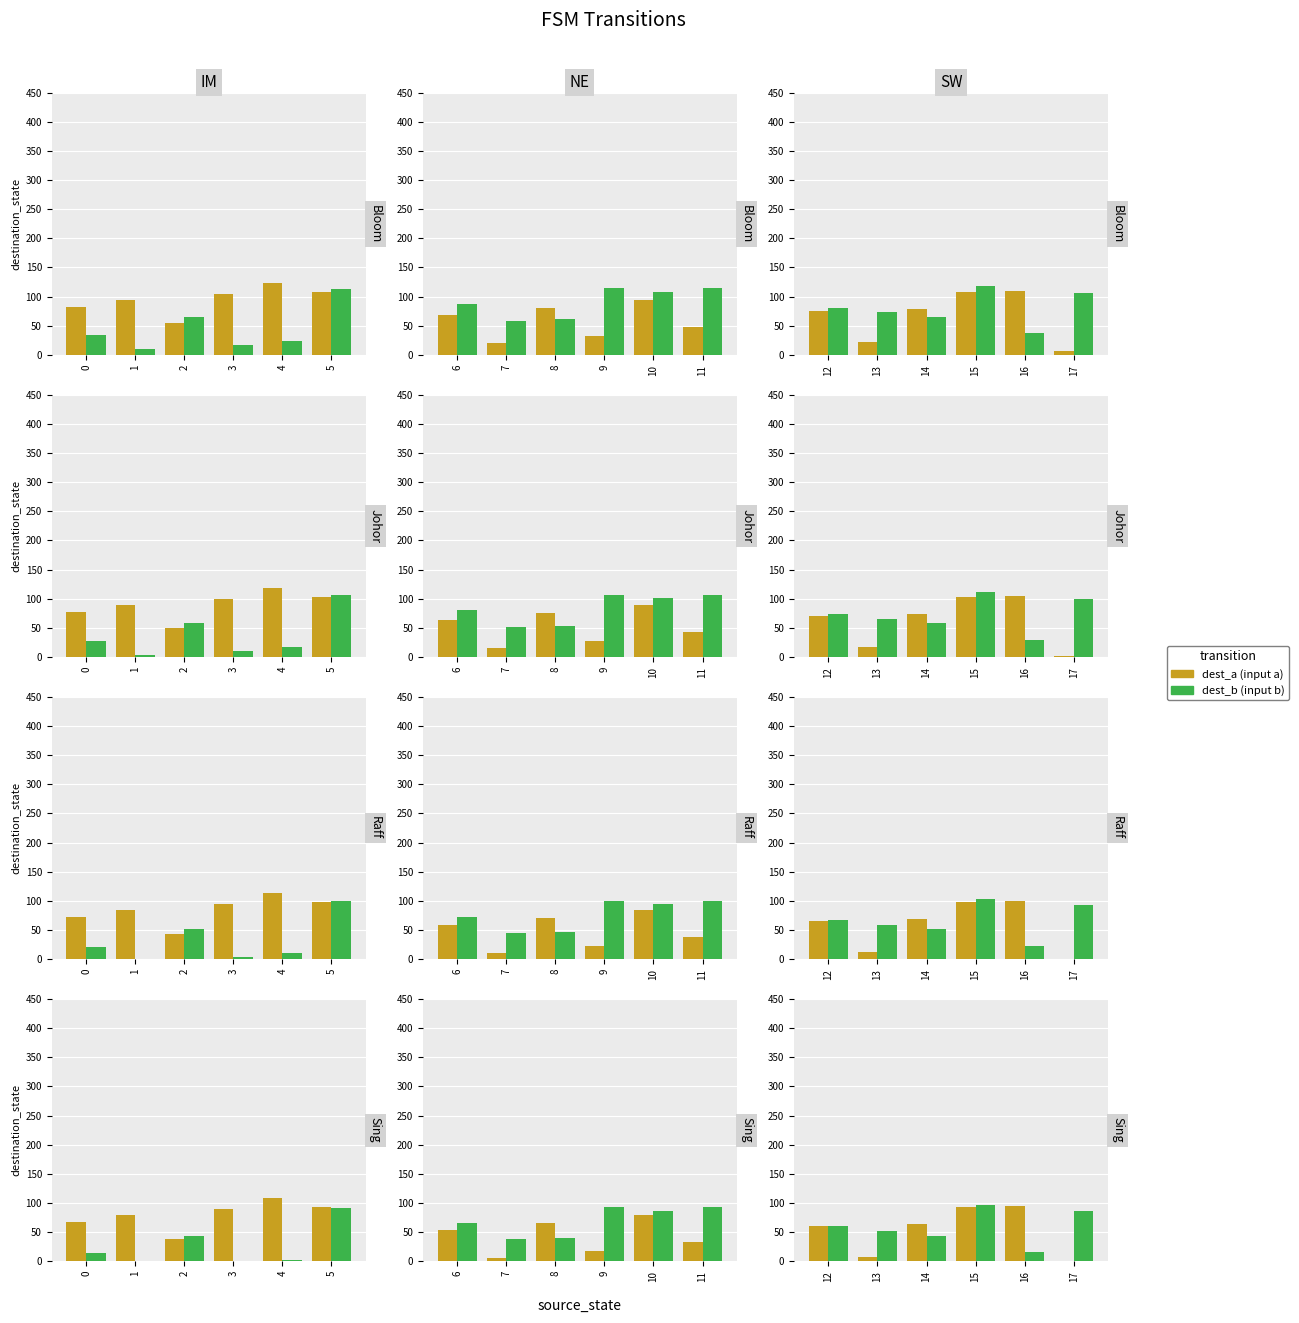

Which series has the largest range (max minus min)?

dest_a (input a)